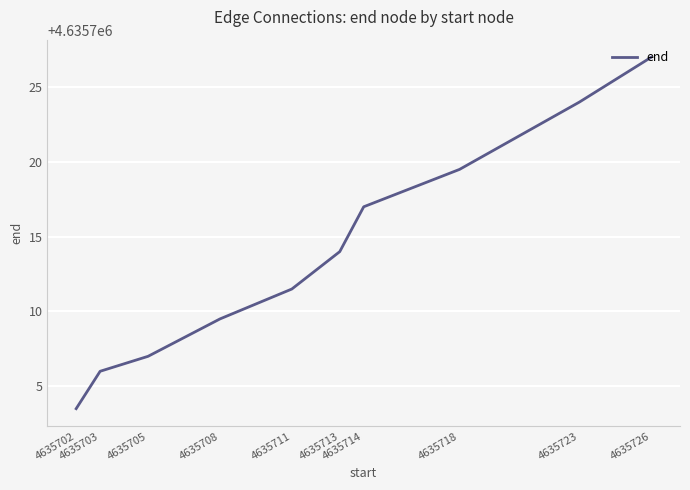

Is it true that the value at 4635723 is 7341671.9?

False